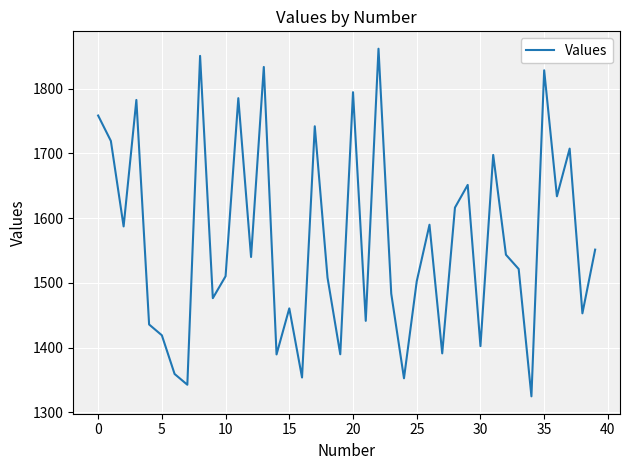

What is the difference between the second highest and second lowest values?

508.0